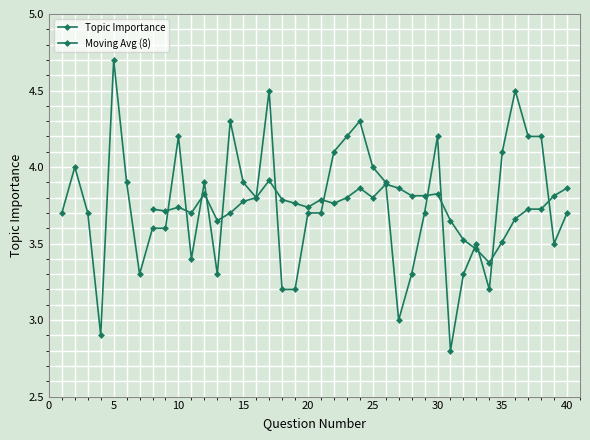

How many values are below 3?

2